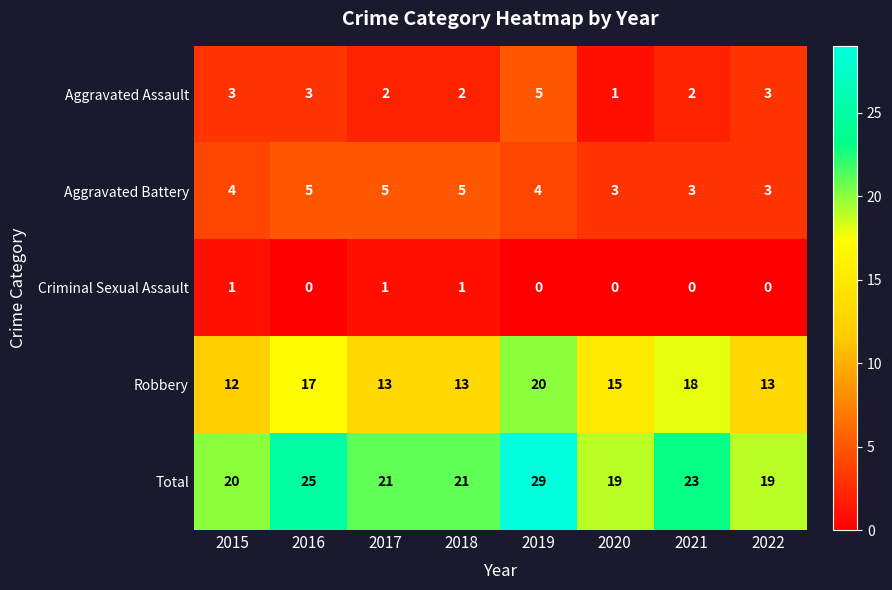

What is the difference between the maximum and second lowest values in the Robbery series?

7